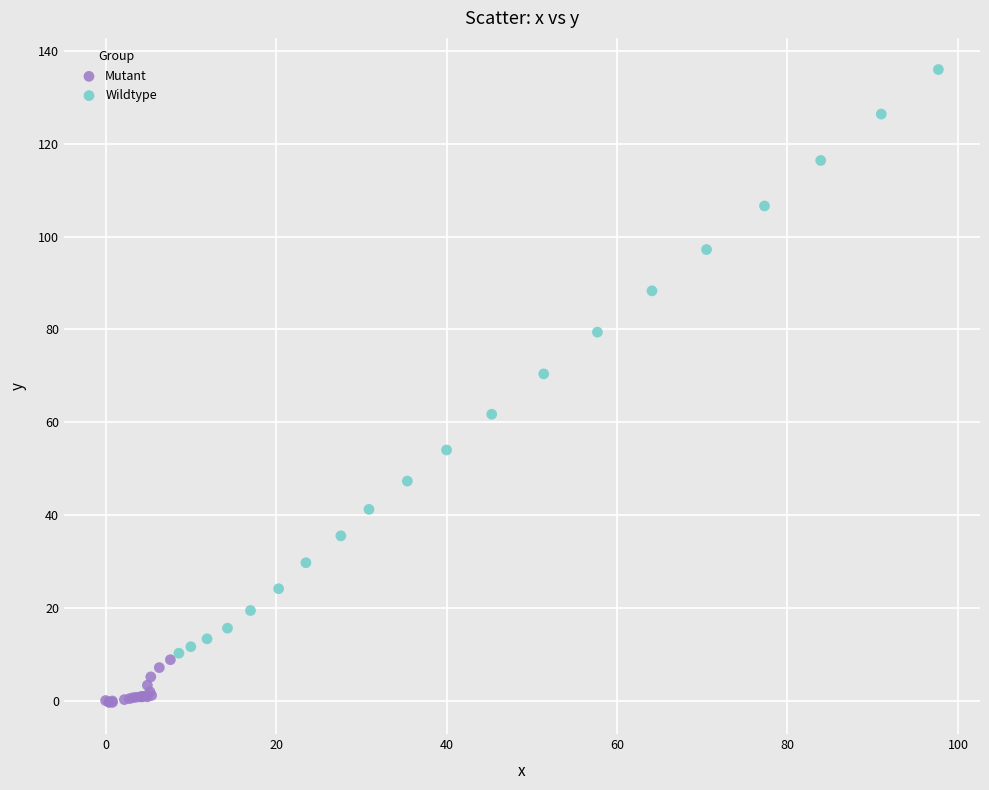

Which series reaches the maximum Y coordinate?

Wildtype